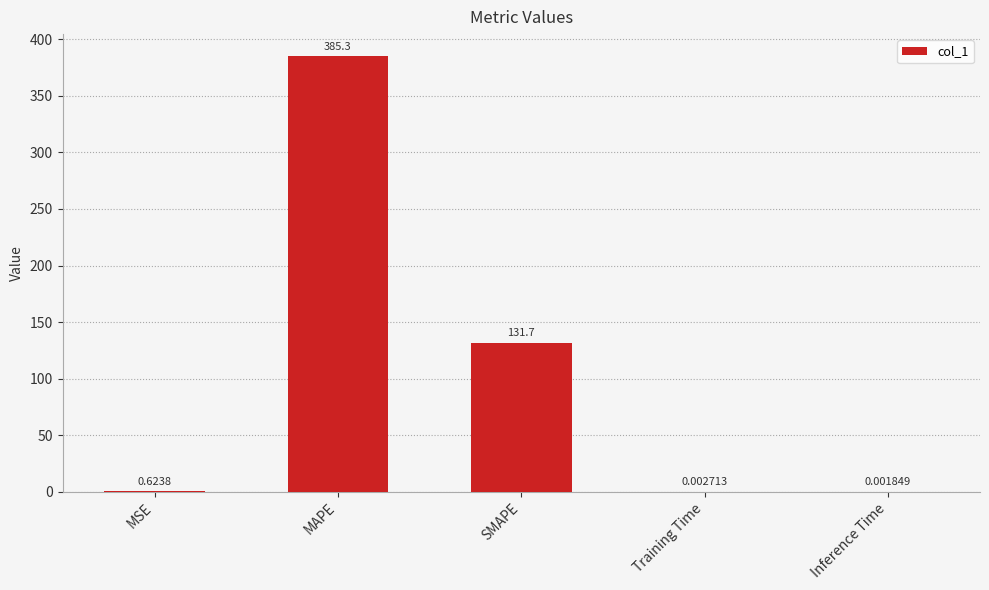

Where is the data nearest to the value 192?

SMAPE